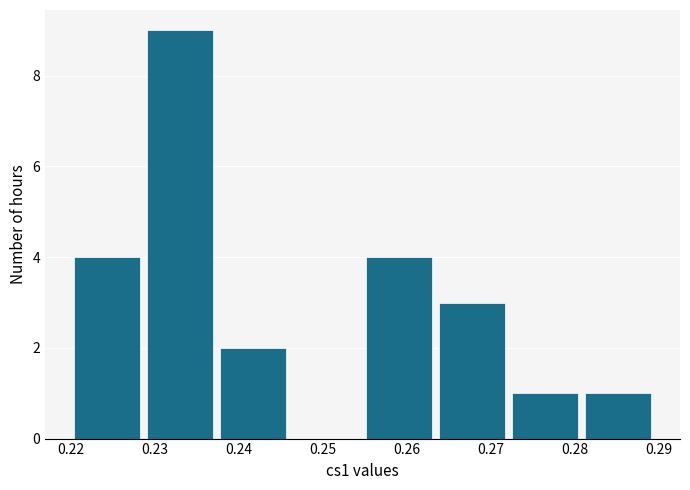

Reading left to right, transcribe this chart: for each bar, give the range it covers on the x-axis and its height. Neither the bar edges nor the heights are printed on the chart, so give them approximately, as read against the axes.

0.220 to 0.229: 4
0.229 to 0.238: 9
0.238 to 0.247: 2
0.247 to 0.255: 0
0.255 to 0.264: 4
0.264 to 0.273: 3
0.273 to 0.281: 1
0.281 to 0.290: 1